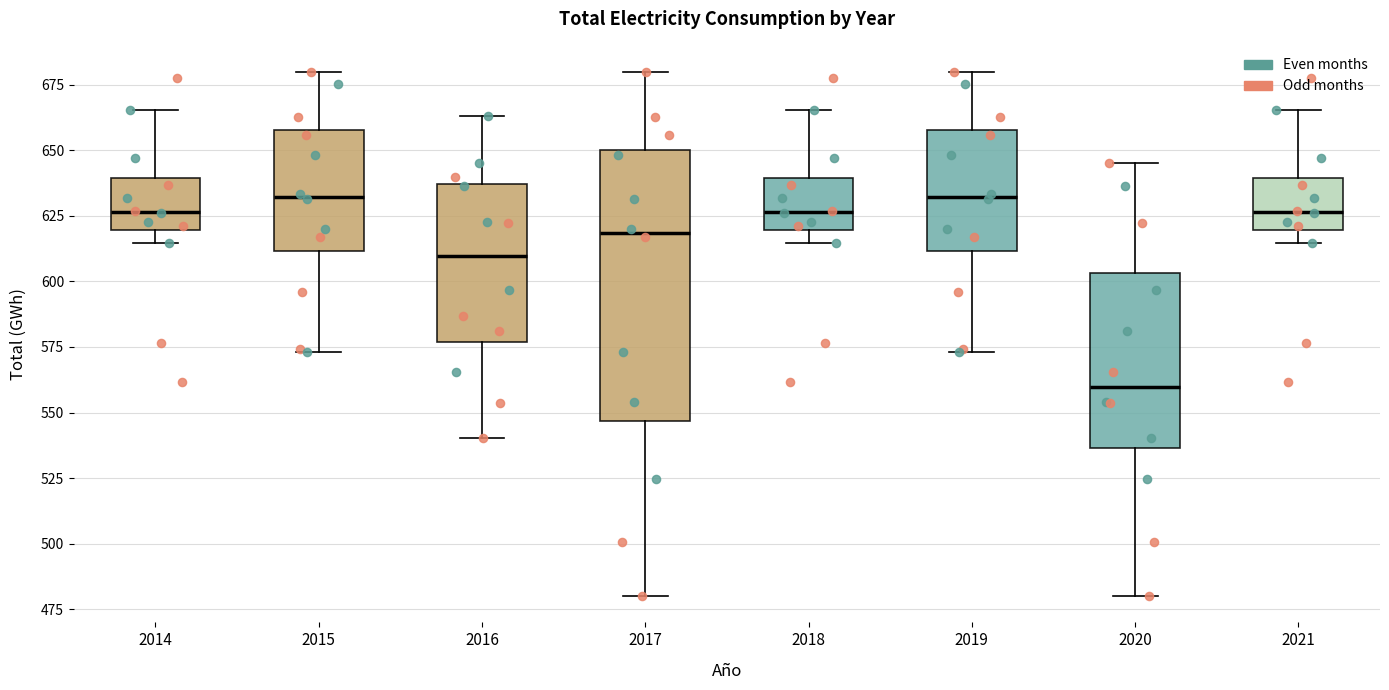

Which box is the tallest, from its lower edge to its upper edge?

2017